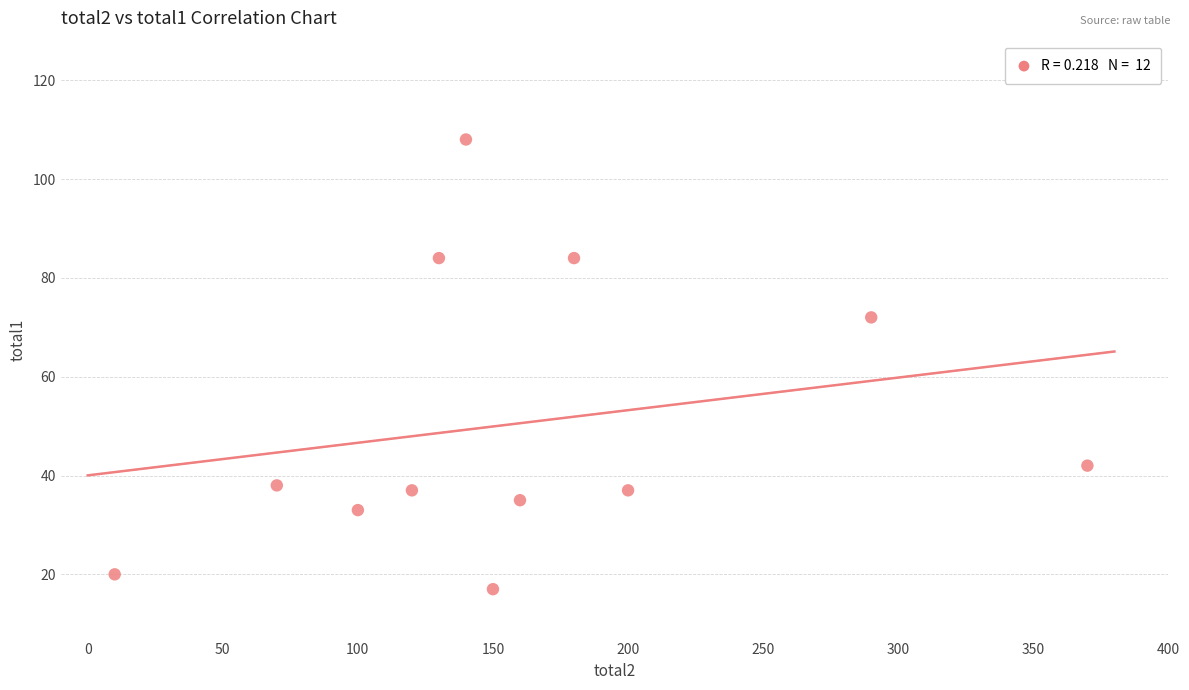

What is the range of X values (max minus min)?

360